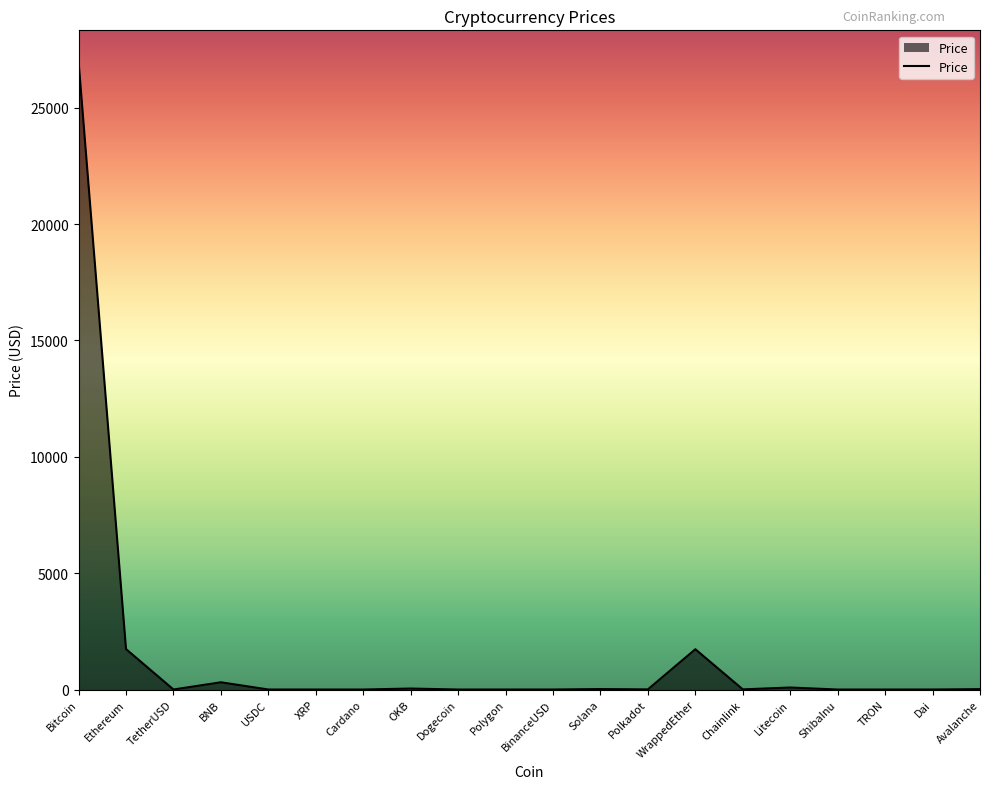

What is the average value?

1546.9